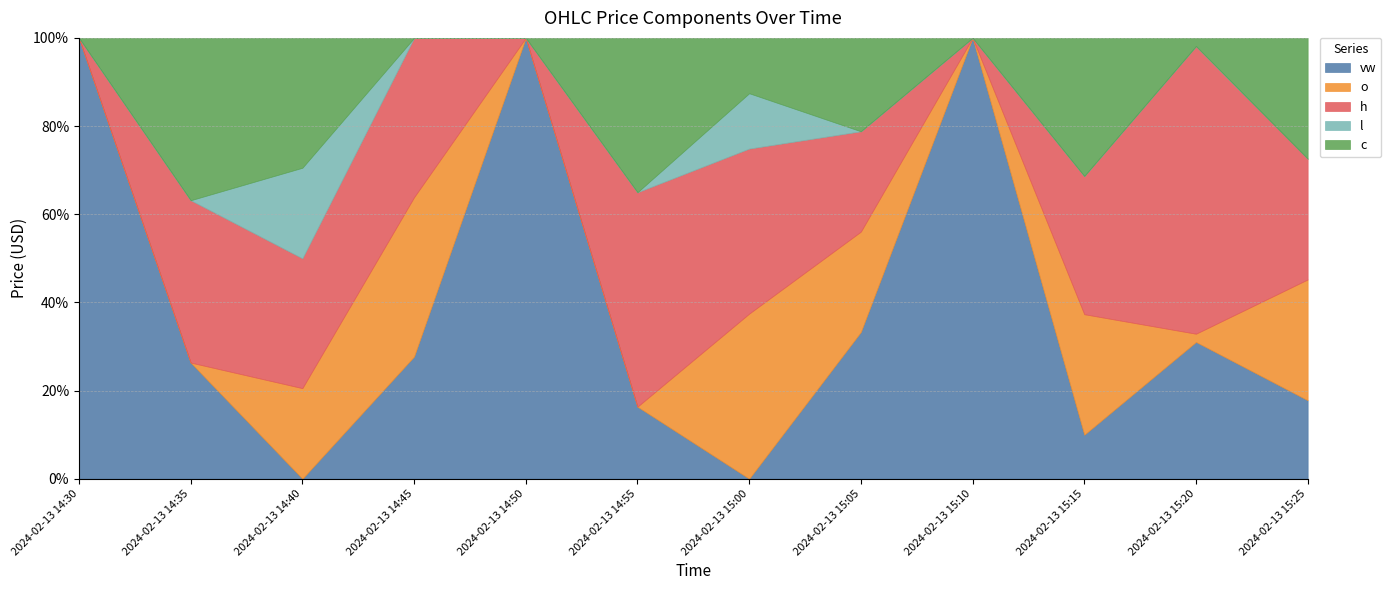

Reading left to right, extract all data points from this chart.

vw: 93.4	93.5	93.6	93.0	92.8	92.7	92.3	92.4	92.3	92.0	92.1	92.0
o: 93.3	92.9	93.7	93.1	92.8	92.6	92.4	92.4	92.2	92.1	92.1	92.0
h: 93.3	93.7	93.7	93.1	92.8	92.8	92.4	92.4	92.2	92.1	92.1	92.0
l: 93.3	92.9	93.7	92.8	92.8	92.6	92.4	92.4	92.2	91.9	92.1	91.9
c: 93.3	93.7	93.7	92.8	92.8	92.7	92.4	92.4	92.2	92.1	92.1	92.0